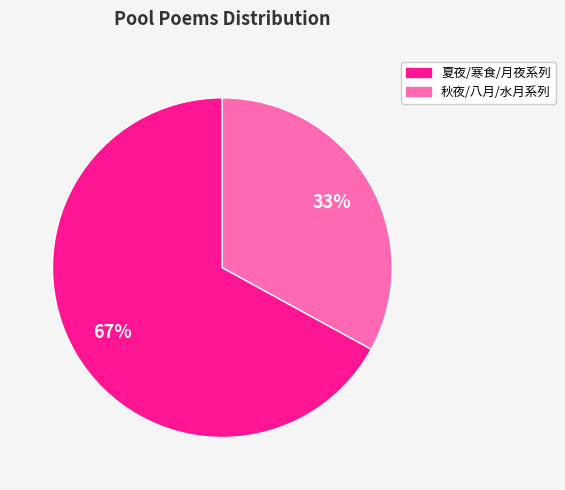

Does any single category account for the majority?

Yes